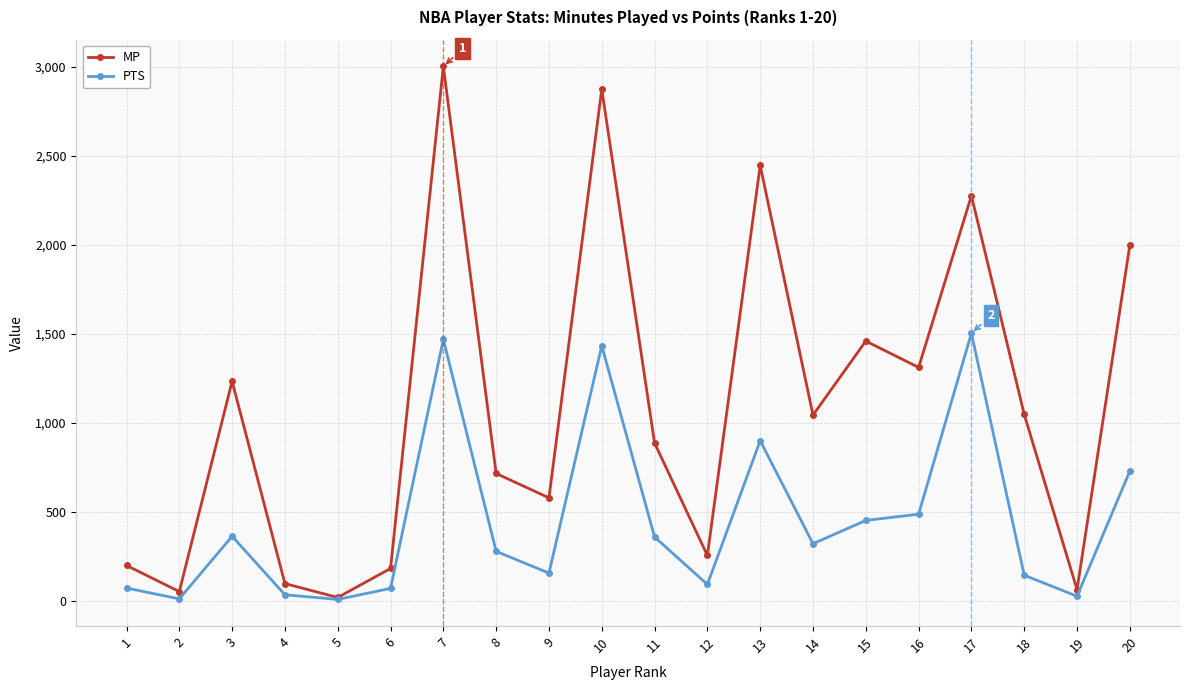

Rank the series by their average value, from lowest to highest.

PTS, MP